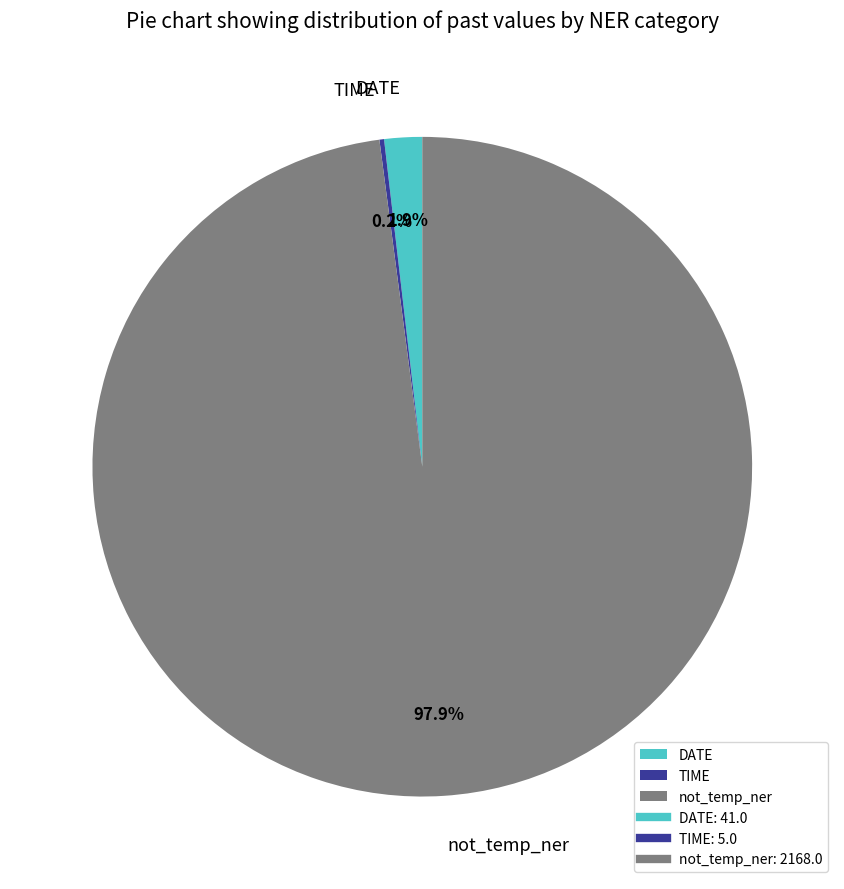

Do not_temp_ner and DATE together represent more than half of the pie?

Yes